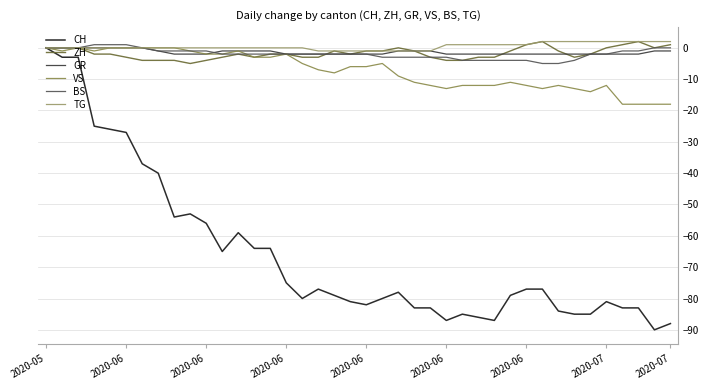

How many lines are shown in the chart?

6